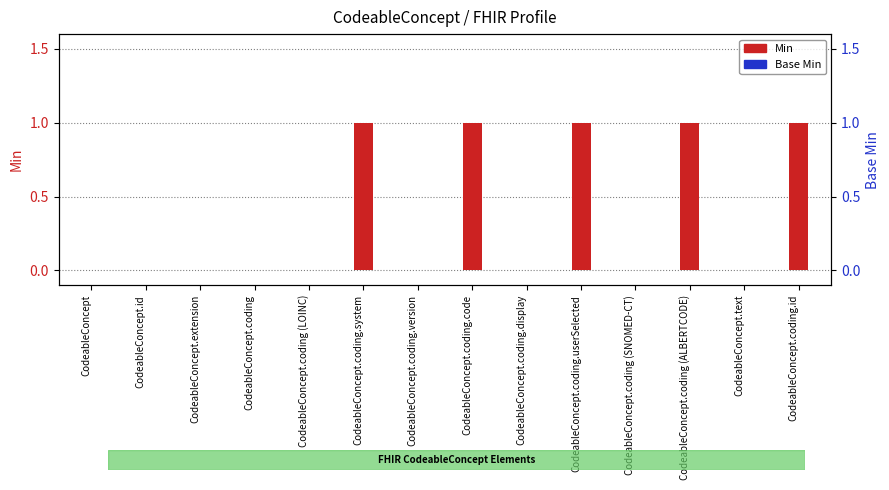

Does the chart contain any negative values?

No